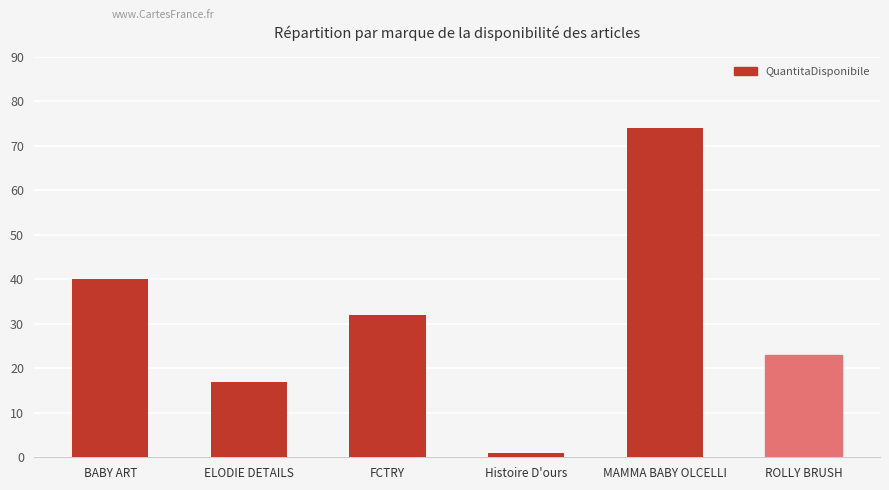

What is the difference between the maximum and minimum values?

73